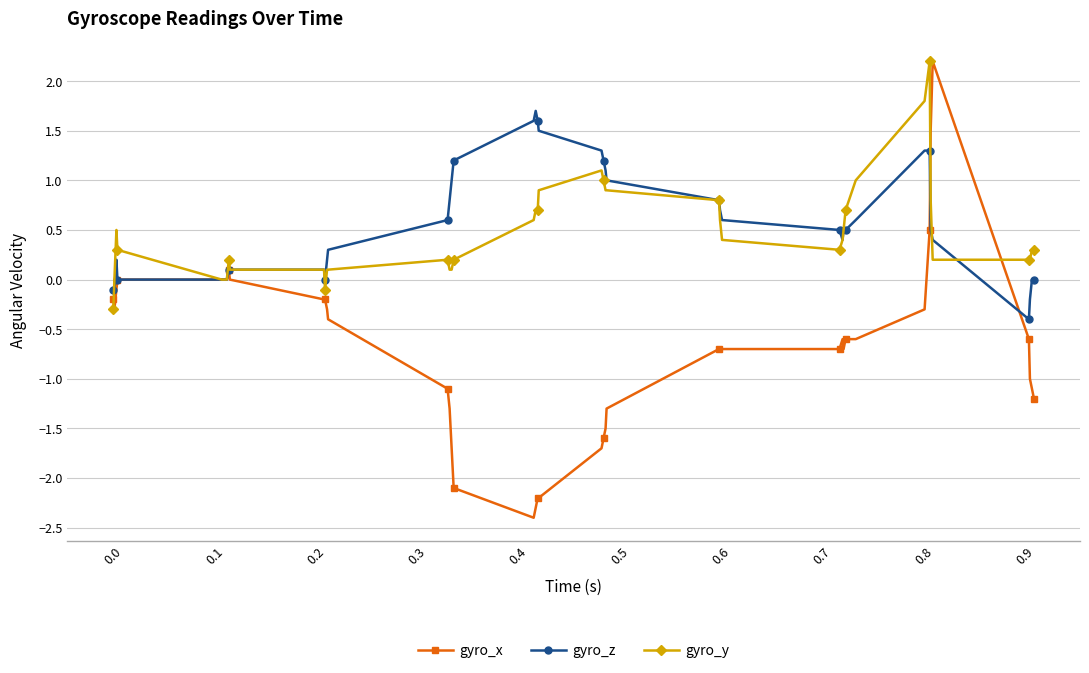

True or false: gyro_x has more than 1 interior local peaks.

True